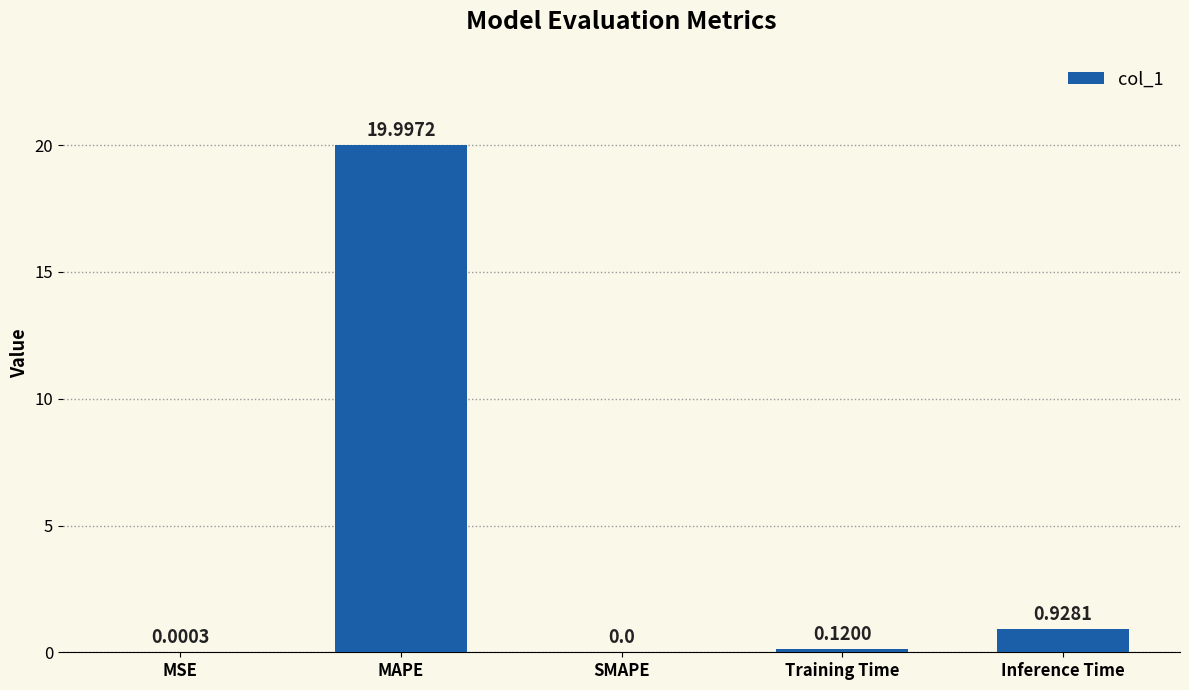

How many positive values are there?

4